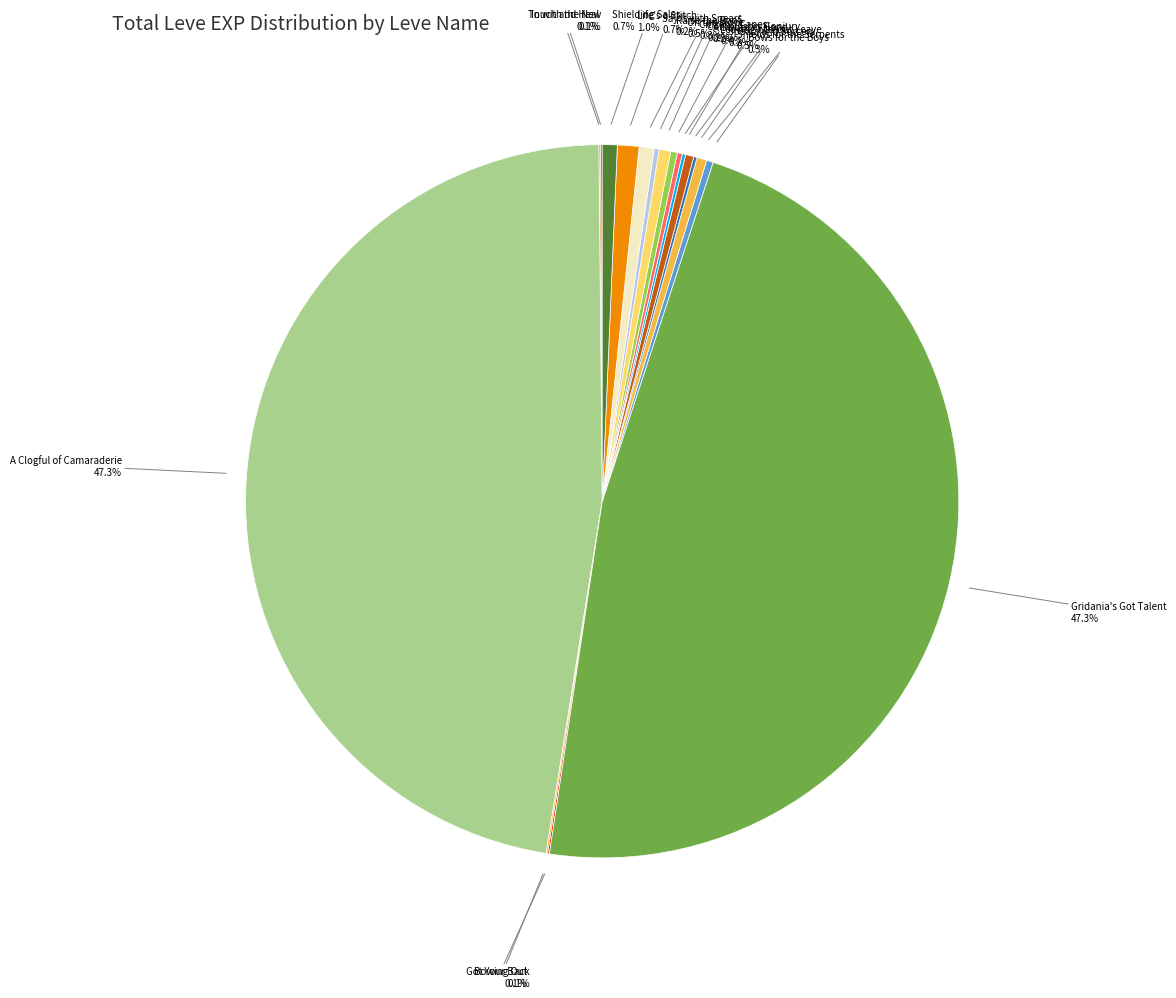

To the nearest percent, what is the average slice percentage?

6%